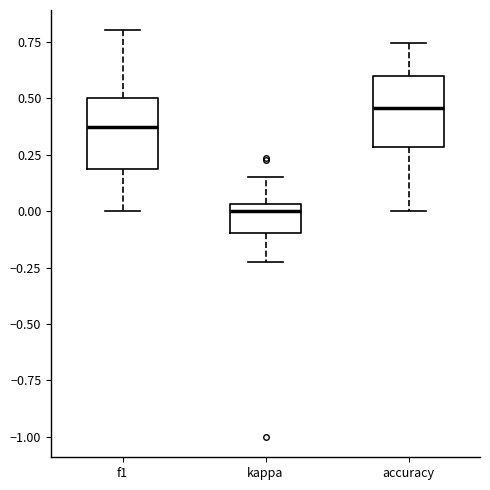

Reading left to right, read every box against the y-axis: the position of its median line, the range the box covers, and the ends of its whiskers. The values are not printed on the chart, so give them approximately, as read against the axis.

f1: median 0.35, box 0.20 to 0.50, whiskers 0.00 to 0.80
kappa: median 0.00, box -0.10 to 0.05, whiskers -0.25 to 0.15
accuracy: median 0.45, box 0.30 to 0.60, whiskers 0.00 to 0.75